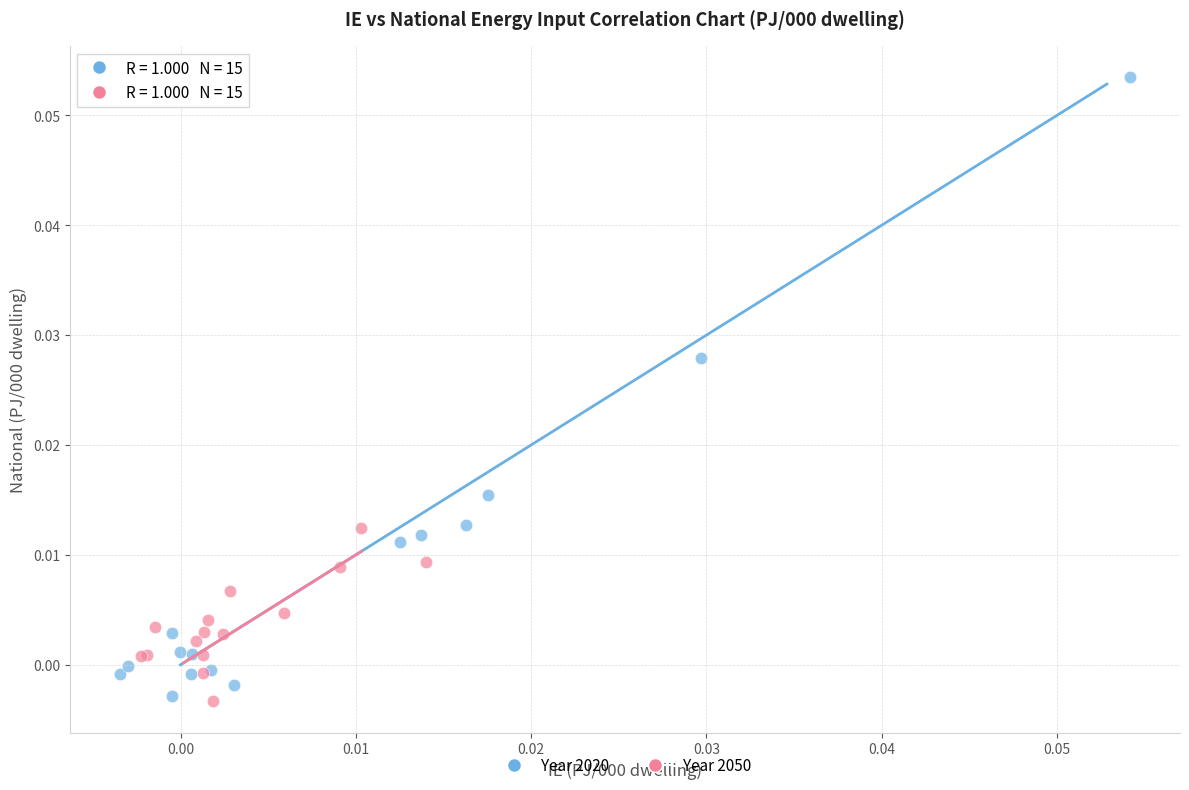

Which series has the largest Y range (max minus min)?

Year 2020